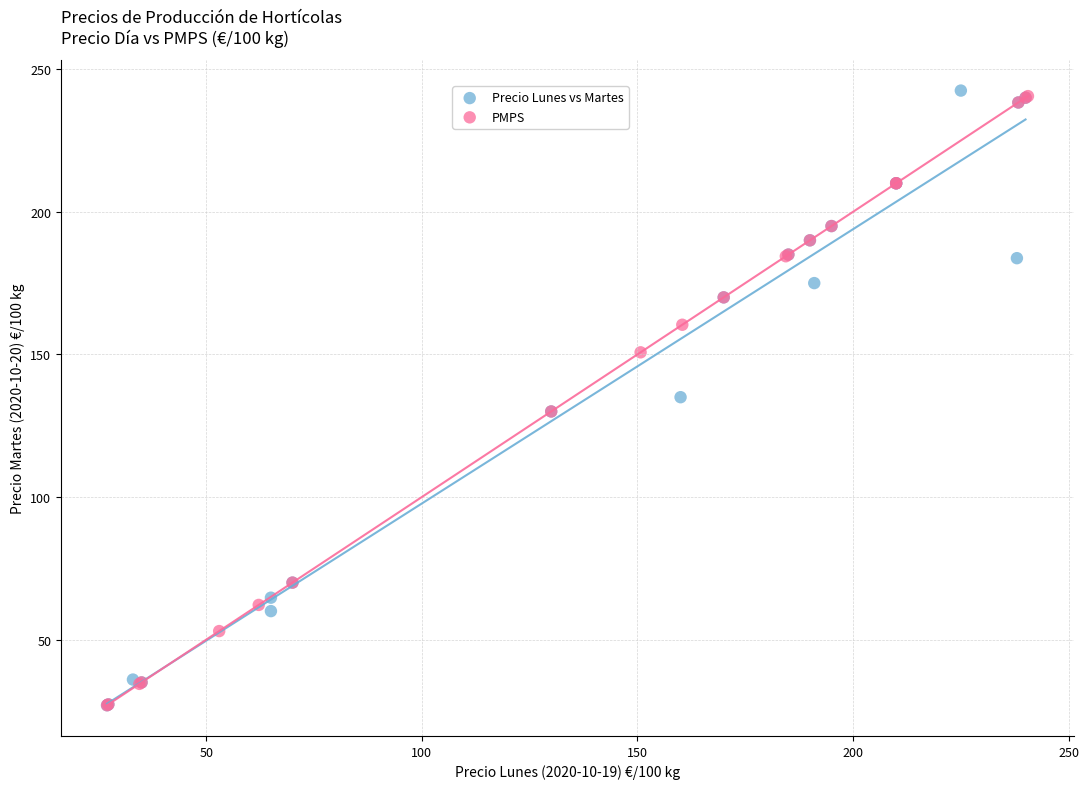

Which series has the largest Y range (max minus min)?

Precio Lunes vs Martes